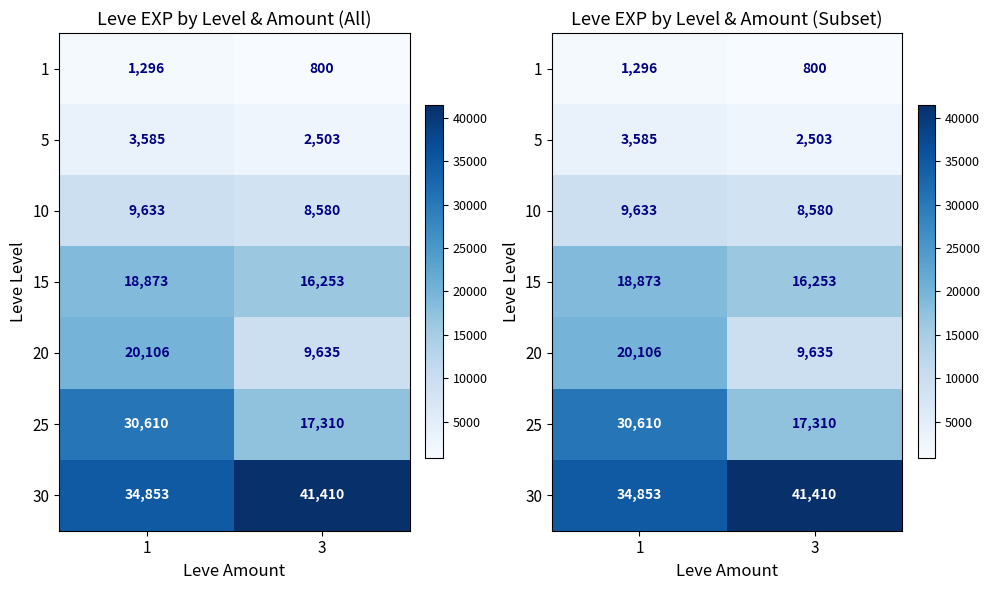

Rank the series by their maximum value, from highest to lowest.

30, 25, 20, 15, 10, 5, 1